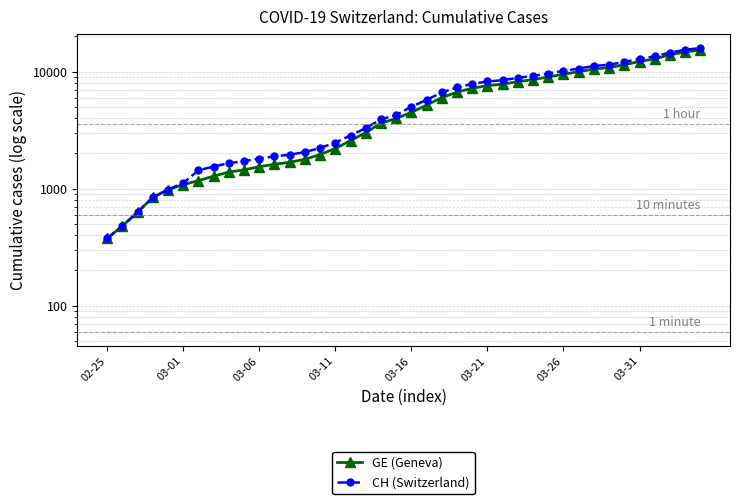

Which series has the largest range (max minus min)?

CH (Switzerland)